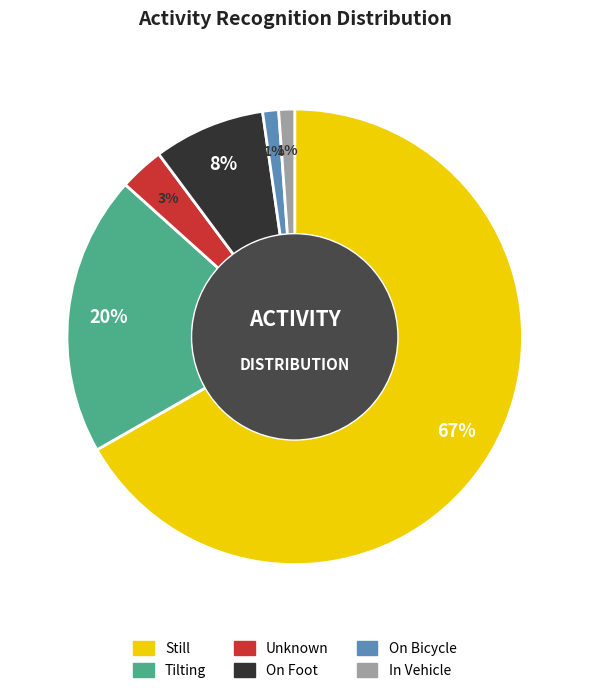

Is there any slice that represents more than half of the pie?

Yes